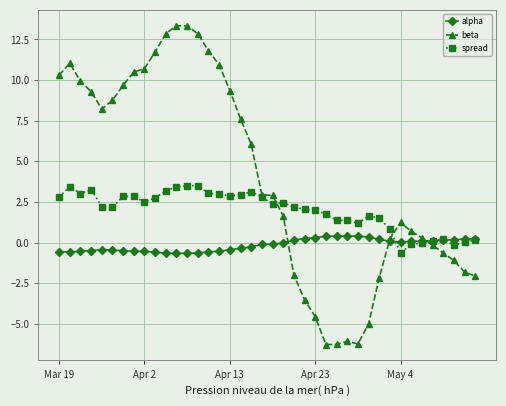

Which series has the largest total across all categories?

beta